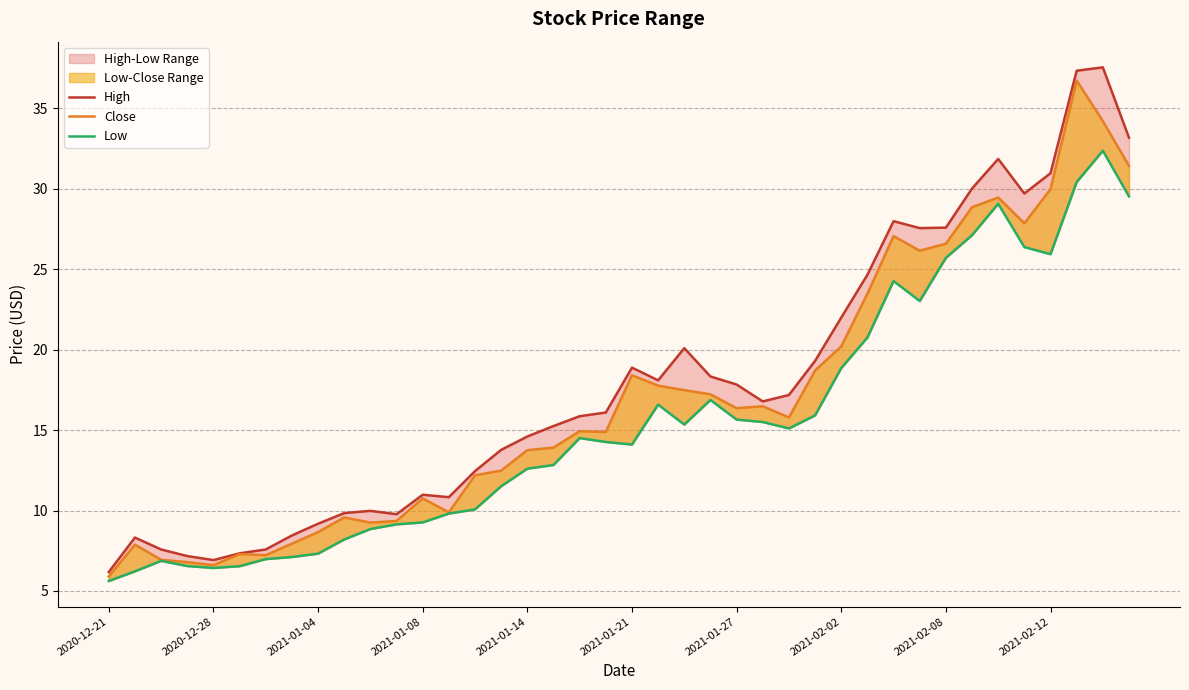

At how many categories does at least one series exceed 19?

14